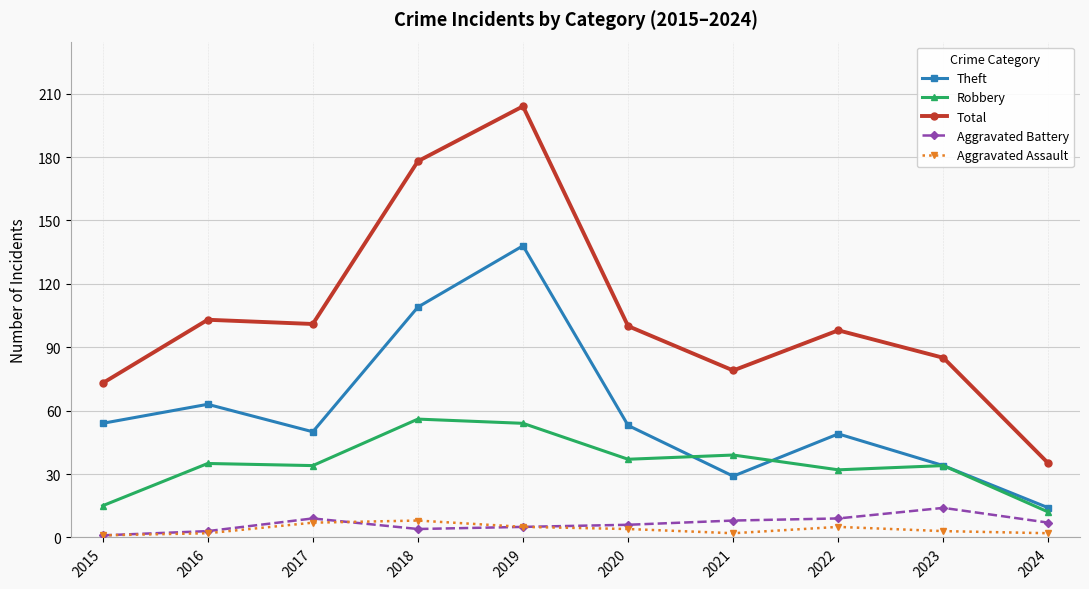

The value of Robbery at 2019 is 54. True or false?

True